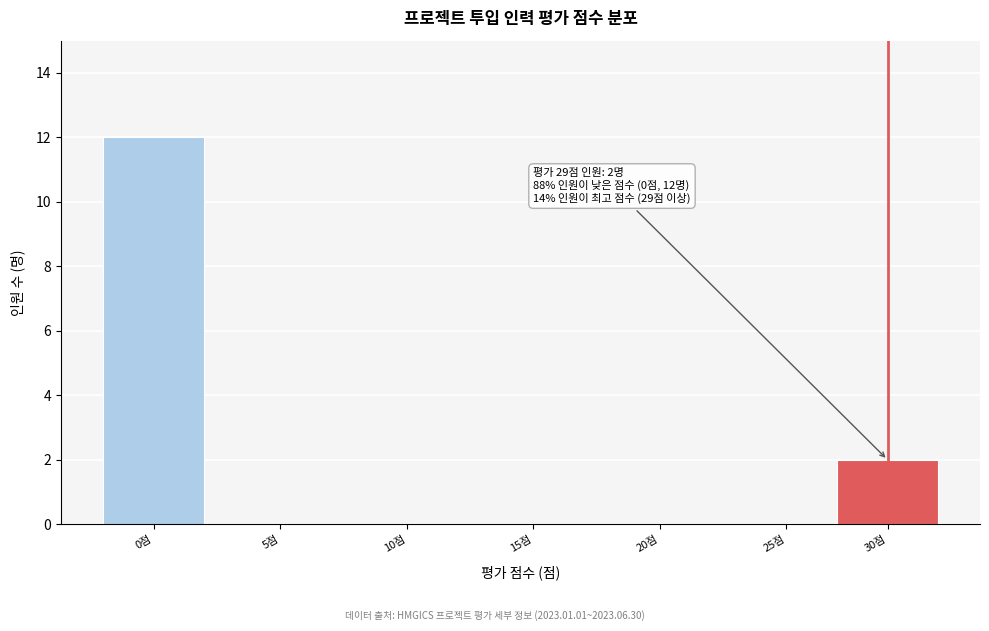

Reading right to left, transcribe all the data shown in this chart.

30점=2	25점=0	20점=0	15점=0	10점=0	5점=0	0점=12